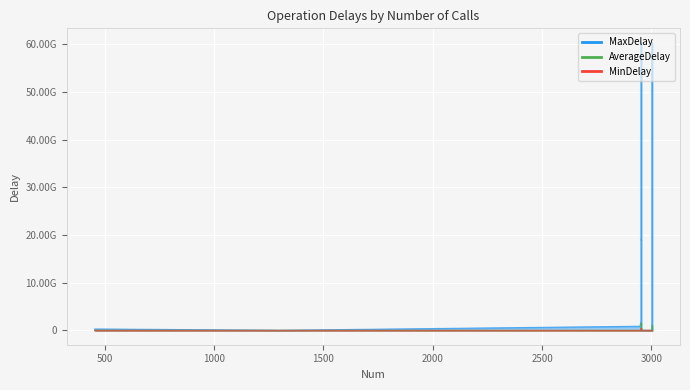

How many data points in AverageDelay are less than 5759341?

7